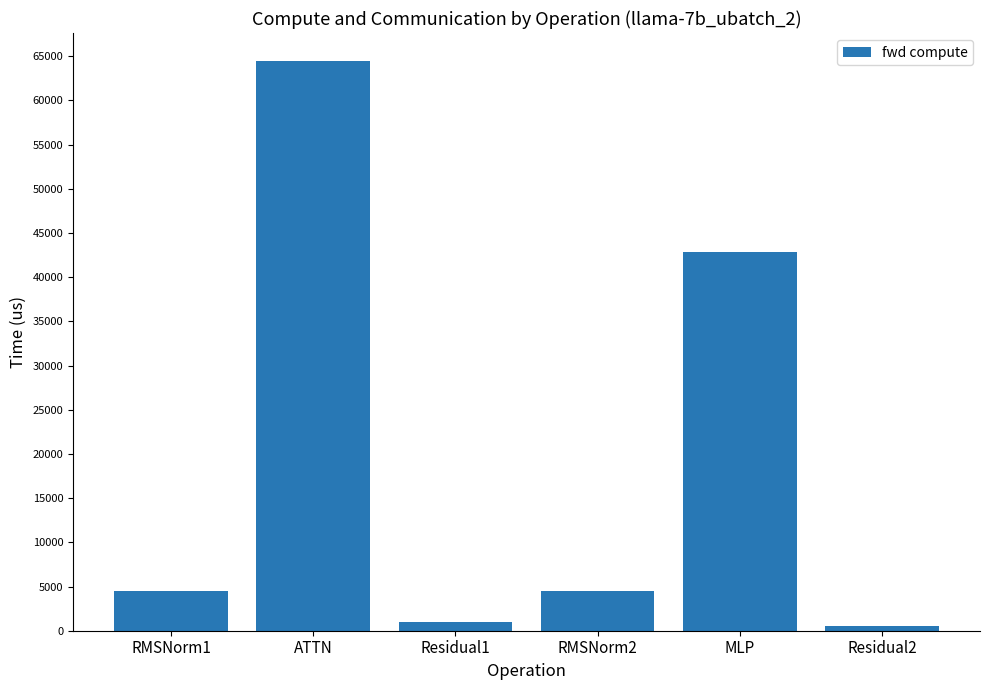

What is the minimum value shown in the chart?

494.8